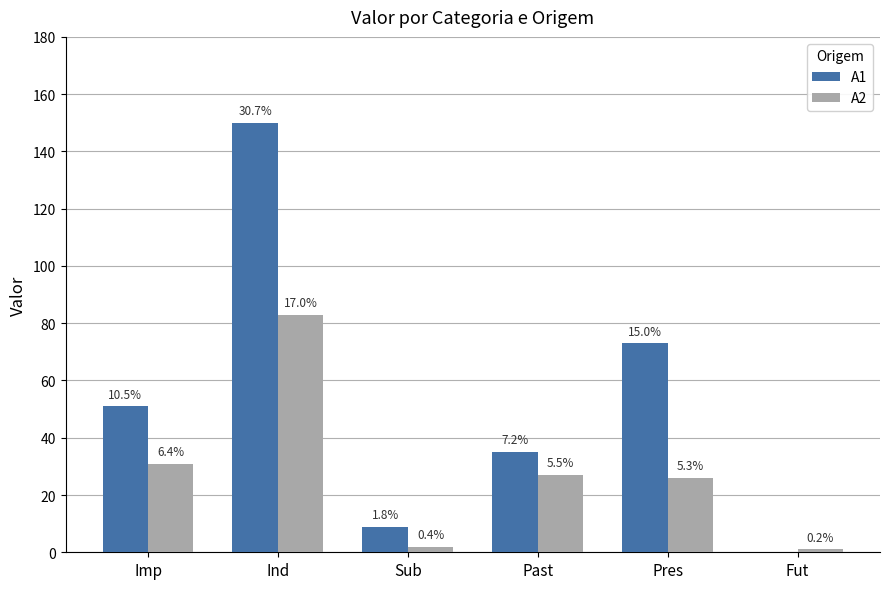

What are all the series names shown in the legend?

A1, A2